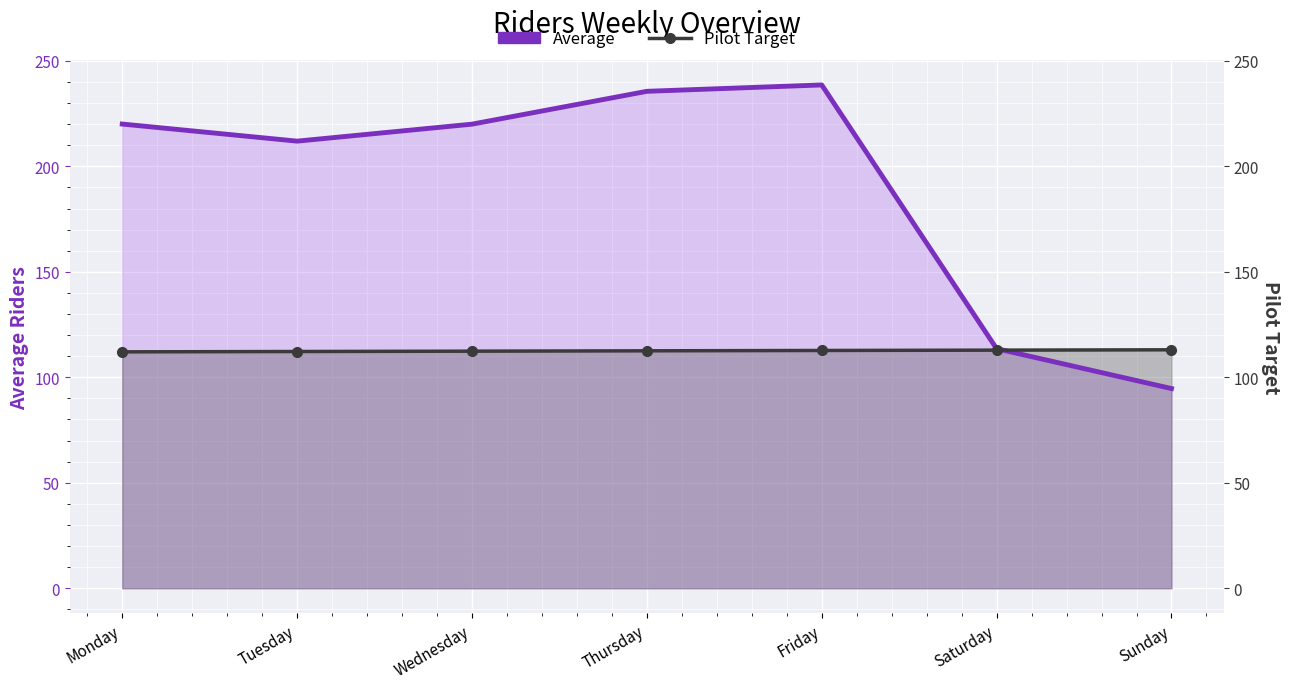

What are all the series names shown in the legend?

Average, Pilot Target